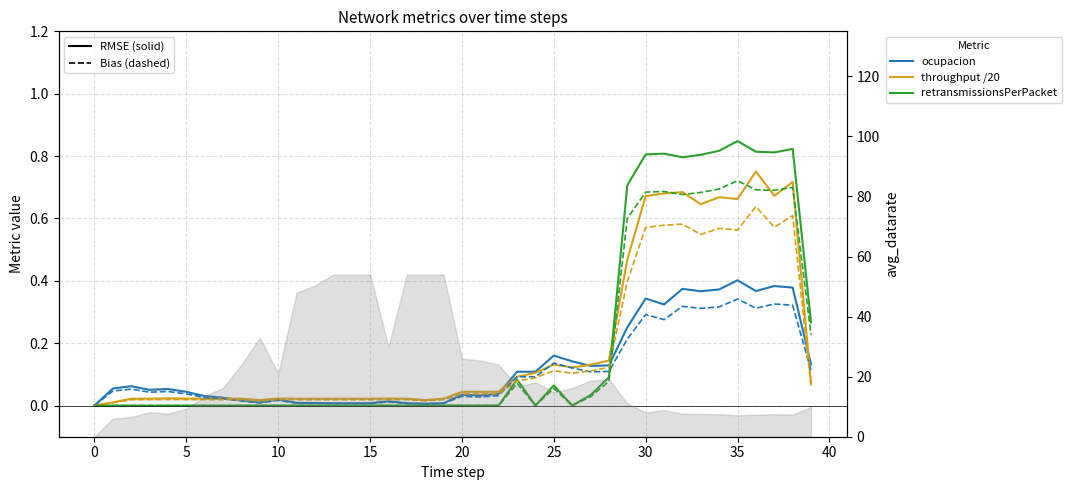

What is the greatest value displayed?

0.8